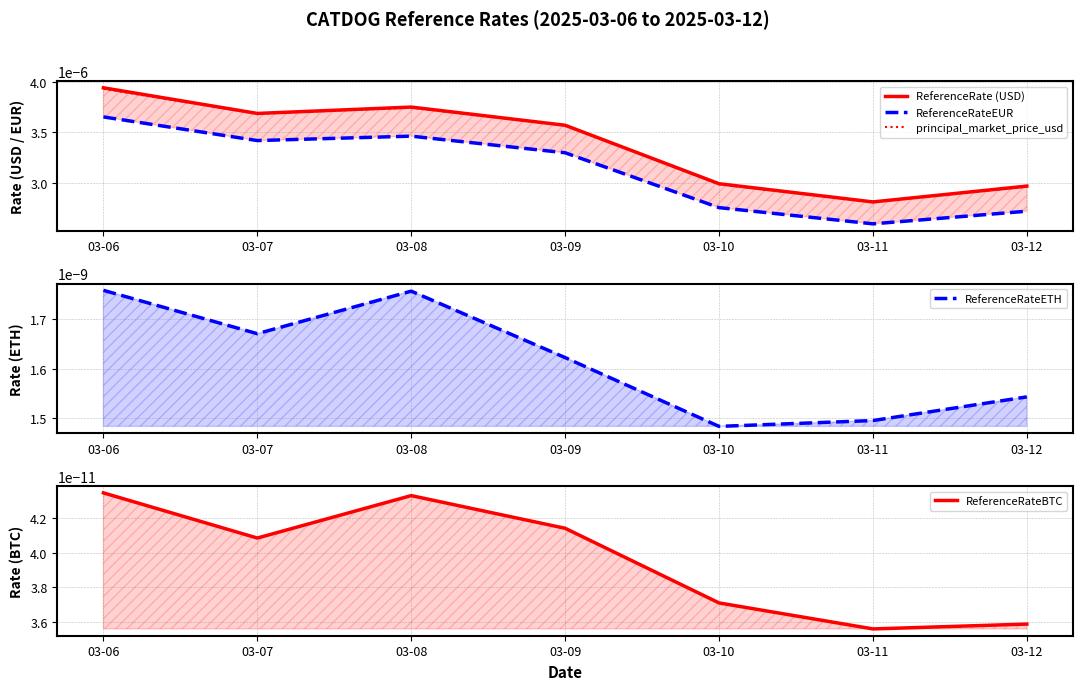

How many ReferenceRate (USD) values are between 0 and 1?

7